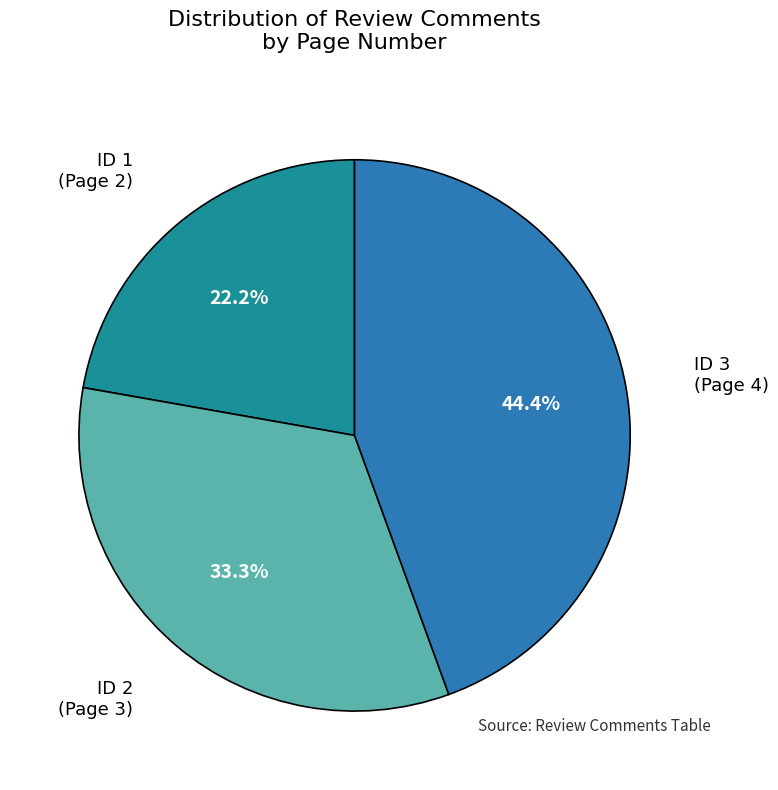

Rank the categories by value from highest to lowest.

ID 3 (Page 4), ID 2 (Page 3), ID 1 (Page 2)